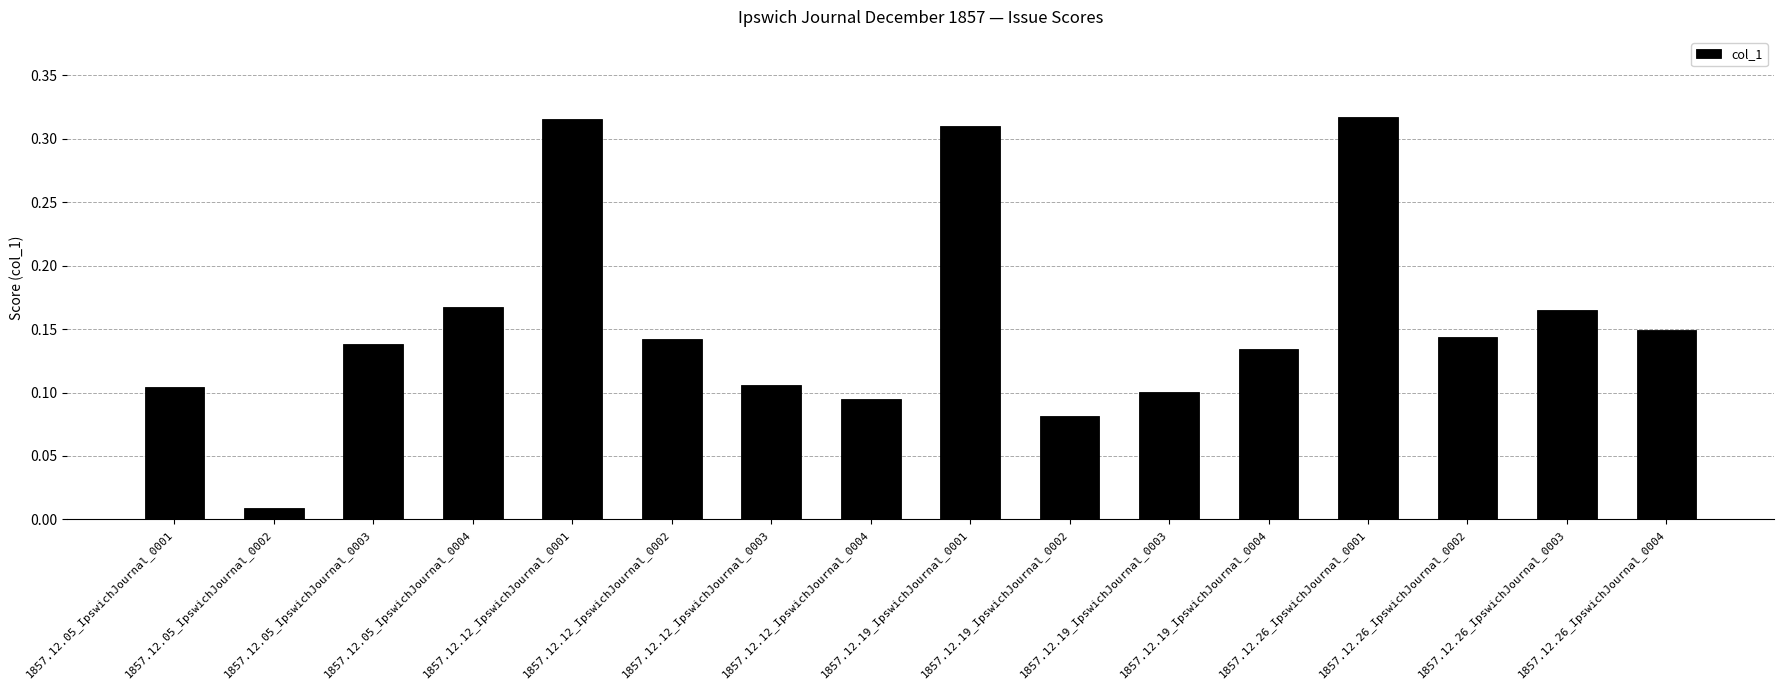

Where is the data nearest to the value 0?

1857.12.05_IpswichJournal_0002